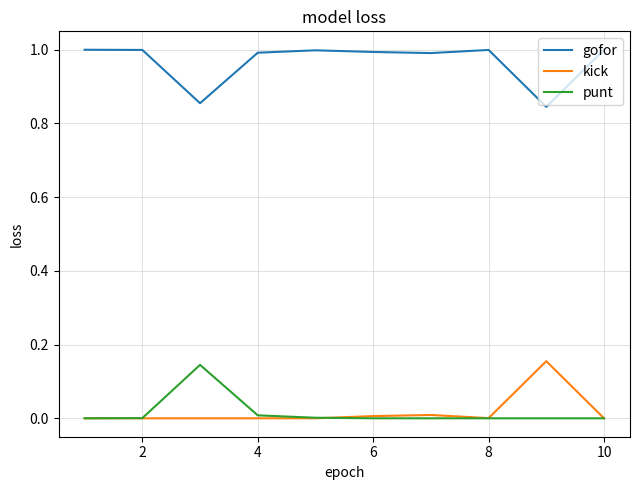

True or false: gofor and punt intersect in this chart.

False